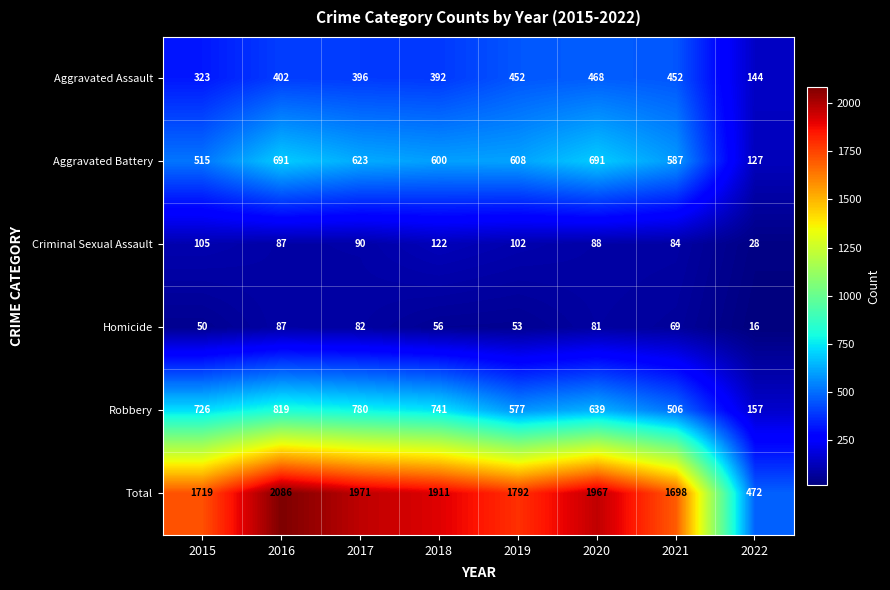

Which series changed the most between 2020 and 2021?

Total